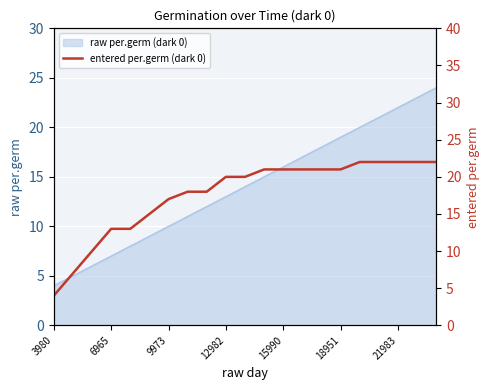

The raw per.germ (dark 0) series shows 7 at 6965. True or false?

True